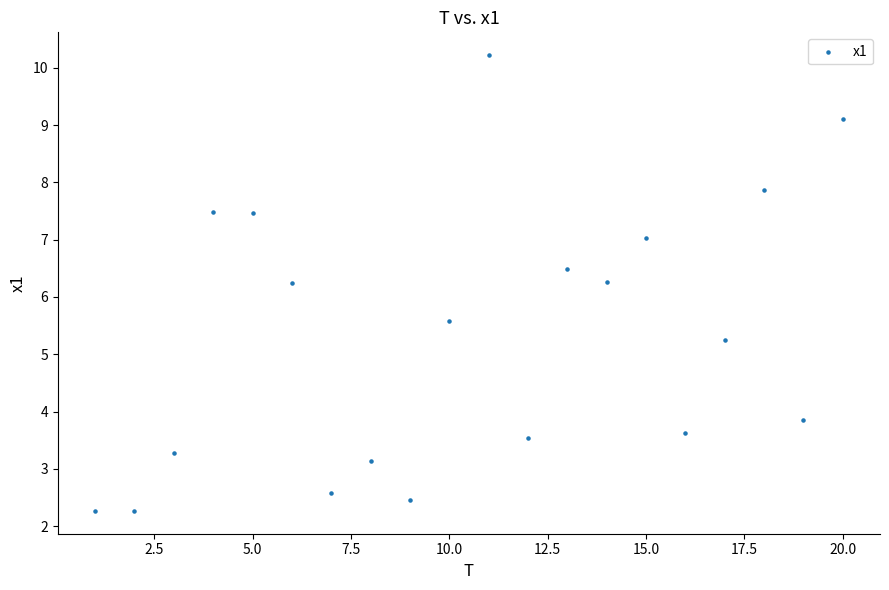

What is the range of X values (max minus min)?

19.0